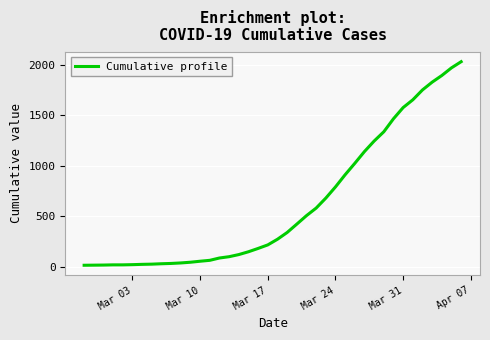

What is the difference between the maximum and minimum values?

2019